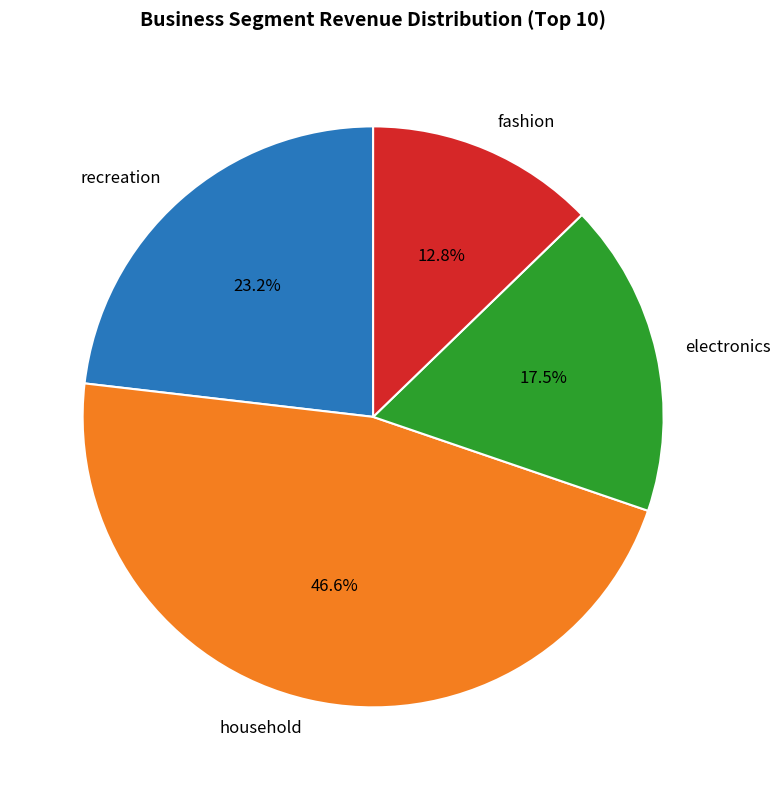

Rank the categories by value from highest to lowest.

household, recreation, electronics, fashion